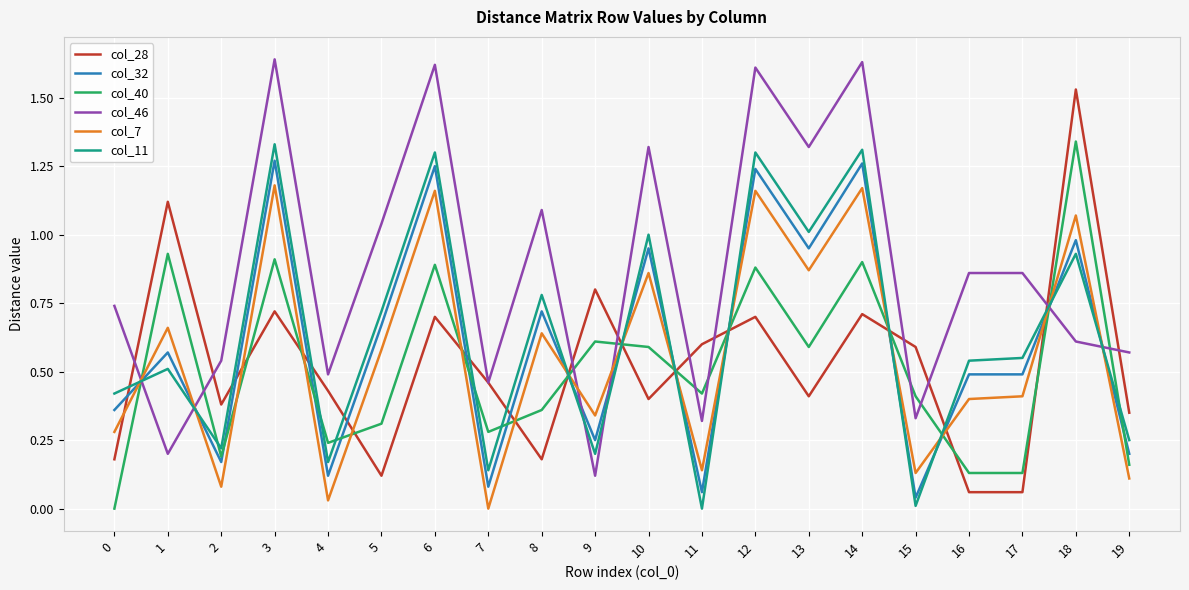

What are all the series names shown in the legend?

col_28, col_32, col_40, col_46, col_7, col_11